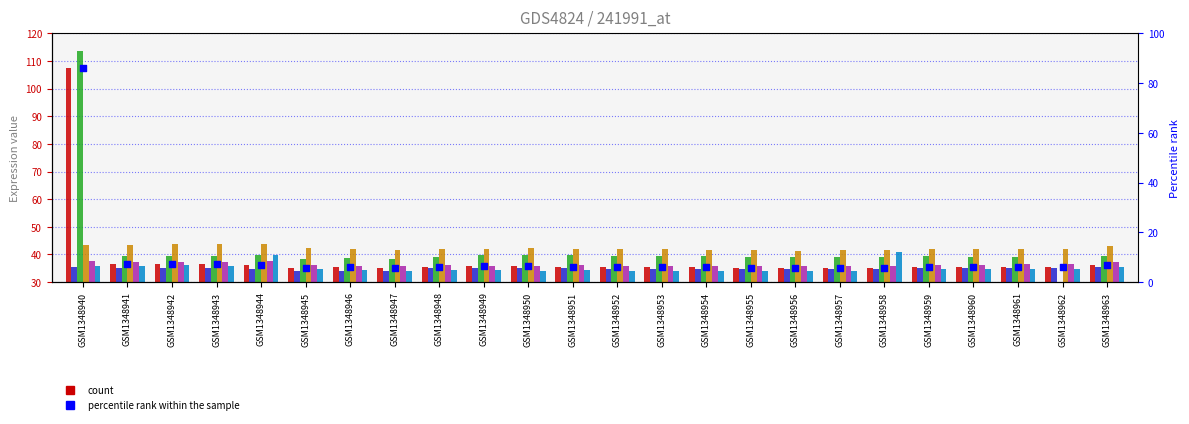

Which has a higher value, GSM1348961 or GSM1348944?

GSM1348944